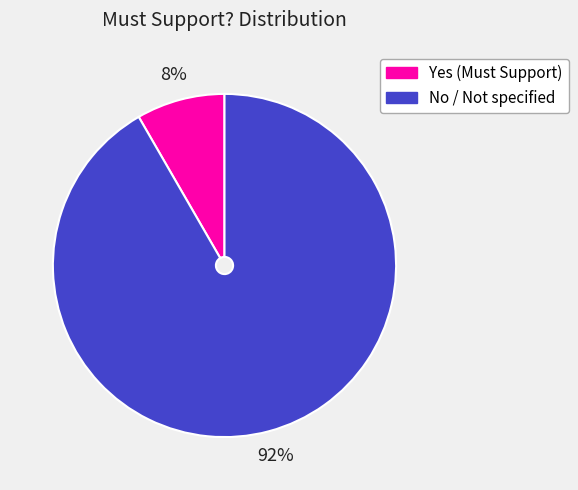

Combined, do No / Not specified and Yes (Must Support) account for over 50%?

Yes